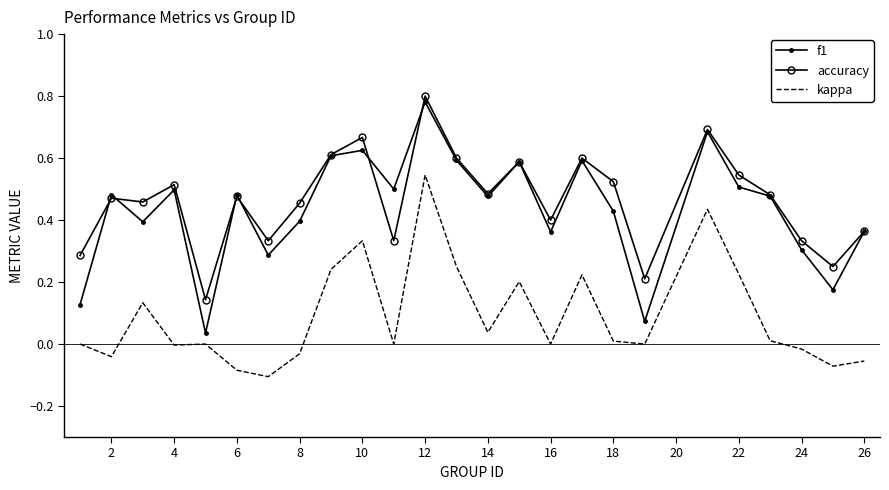

True or false: accuracy and kappa intersect in this chart.

False